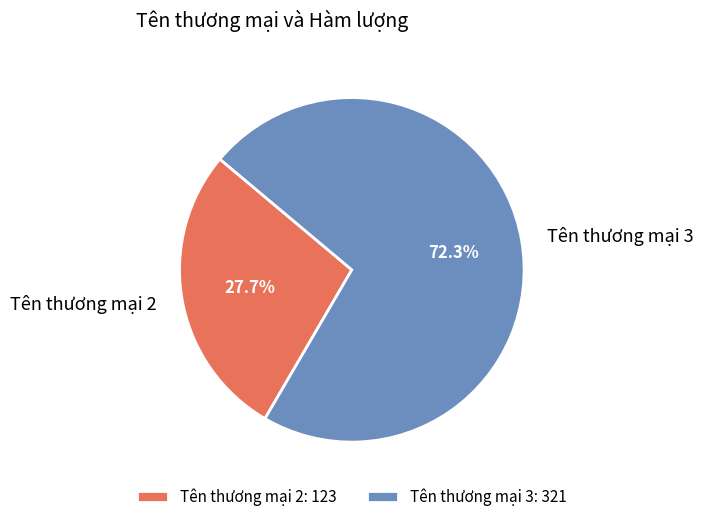

Is it true that Tên thương mại 3 is 66% of the pie?

False